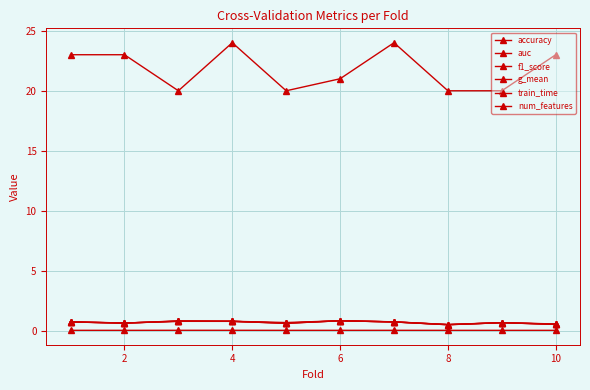

How many distinct data groups are displayed?

6